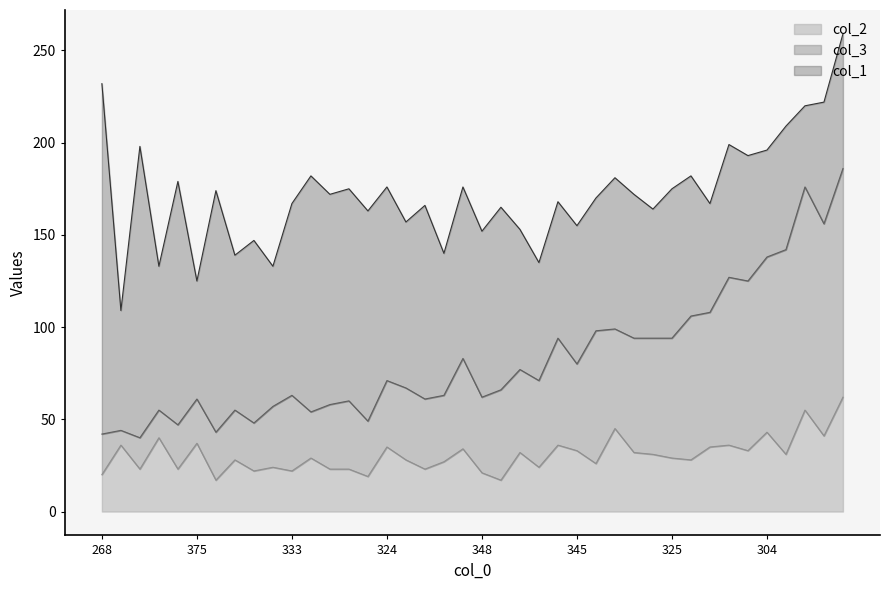

True or false: col_1 and col_3 cross at least once.

True